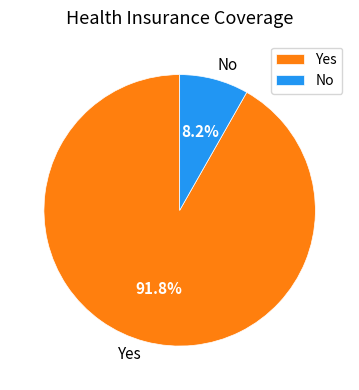

Which slice is the smallest?

No